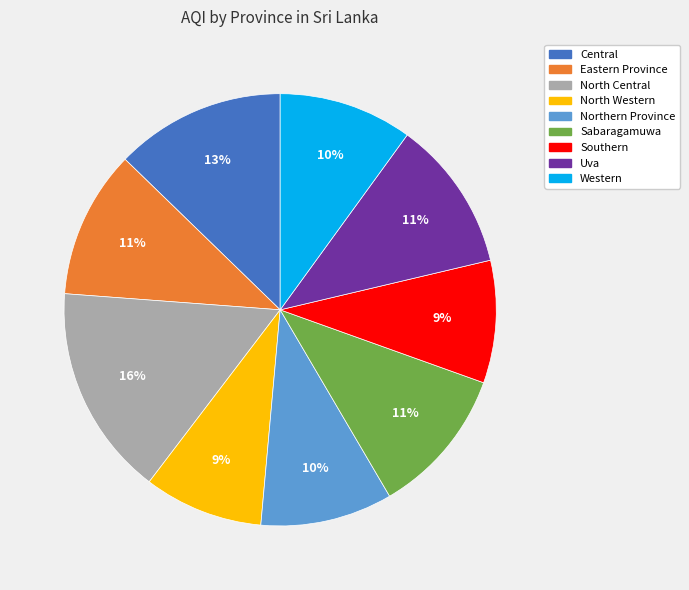

What percentage is the Eastern Province slice, to the nearest percent?

11%